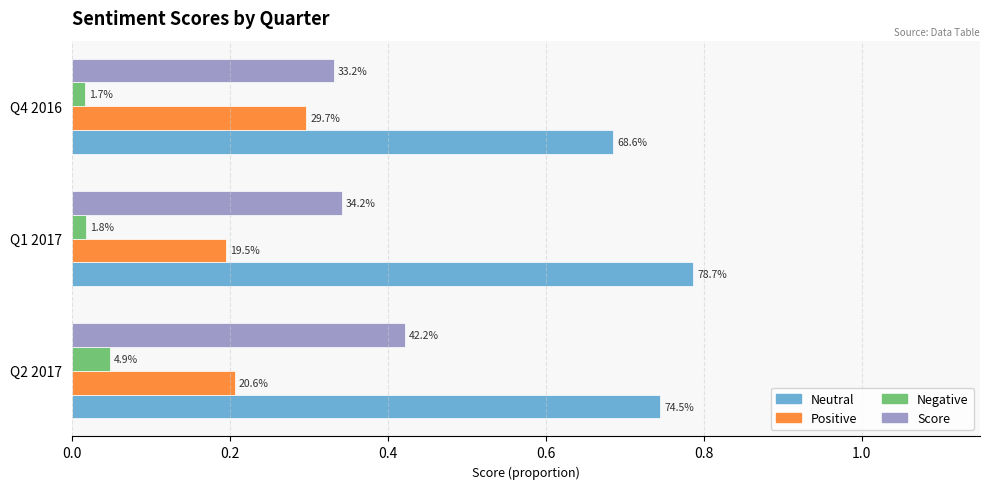

Which series has the largest total across all categories?

Neutral